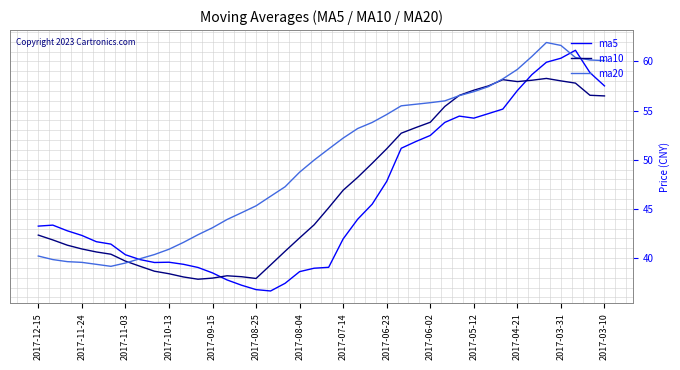

True or false: ma20 and ma10 cross at least once.

True